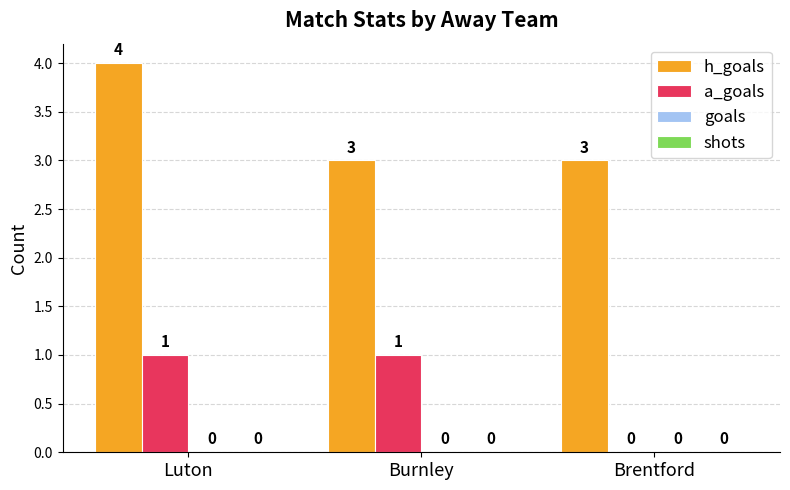

What is the approximate value of h_goals at Burnley?

3